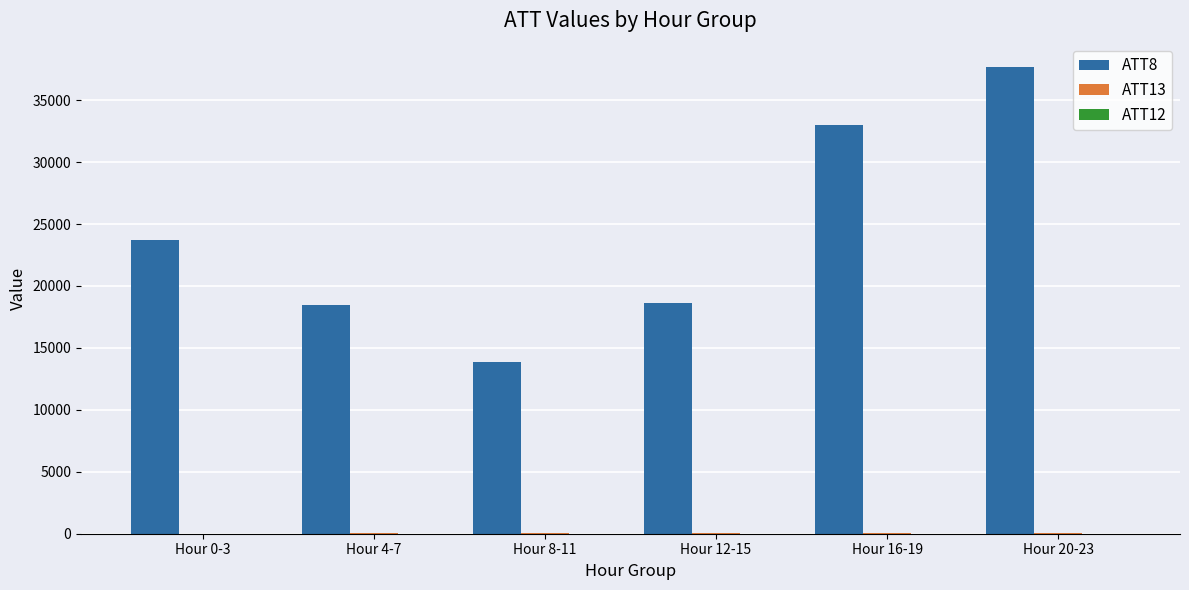

Which category has the highest value across all series?

Hour 20-23